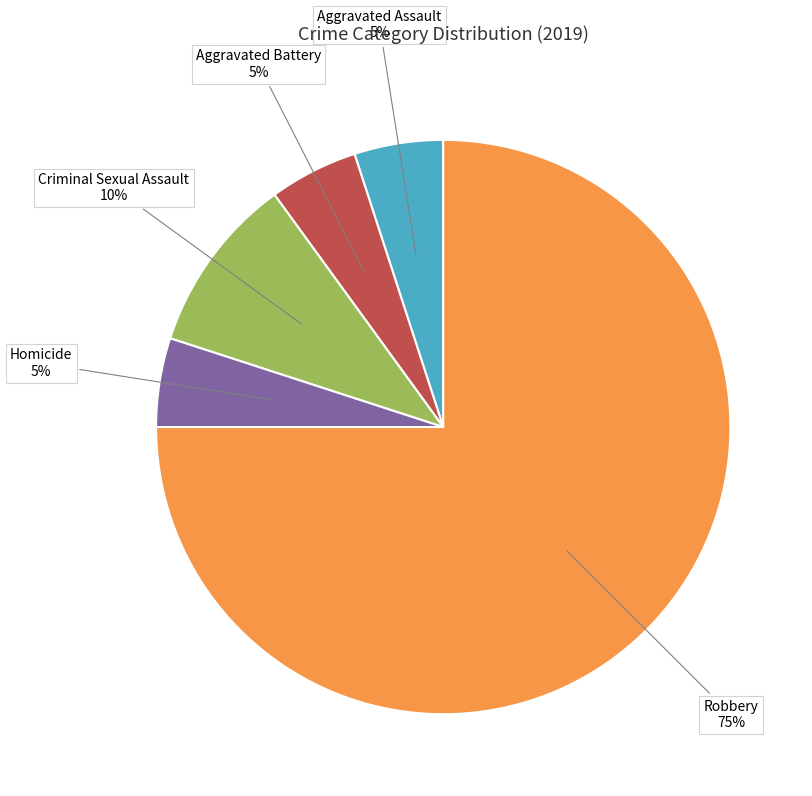

The Robbery slice represents 75% of the pie. True or false?

True